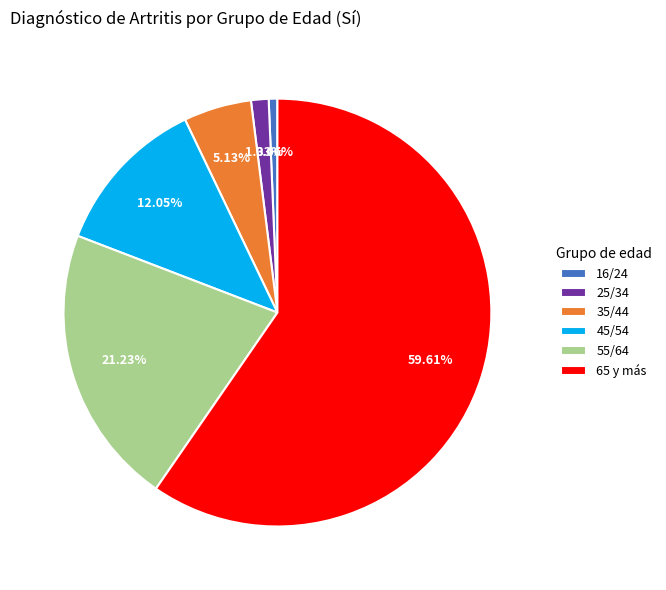

Which slice is the largest?

65 y más